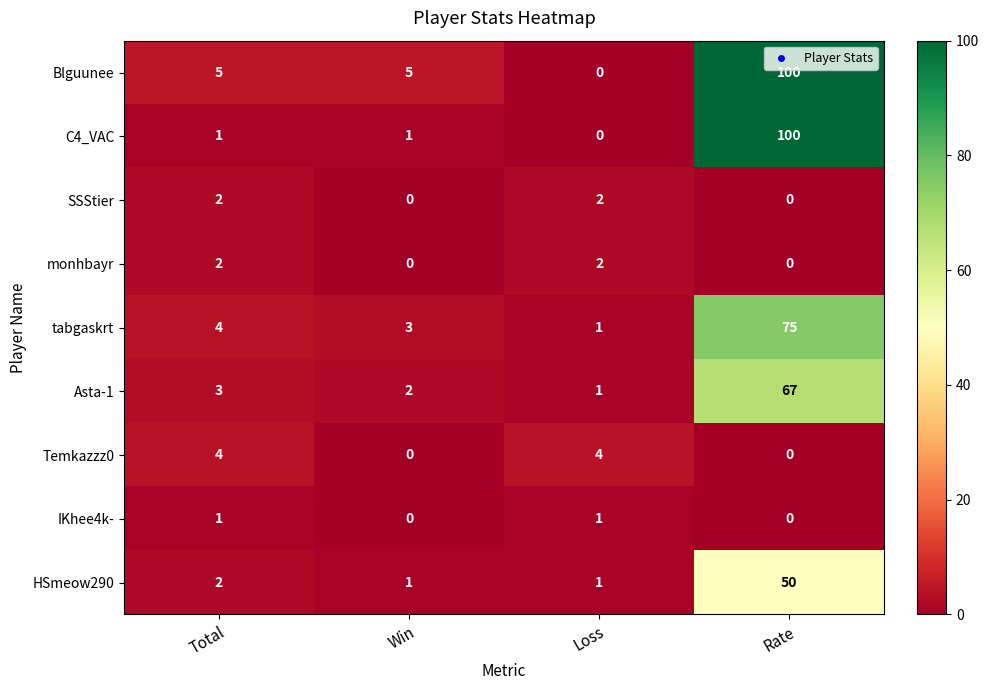

What is the total value across all series at Loss?

12